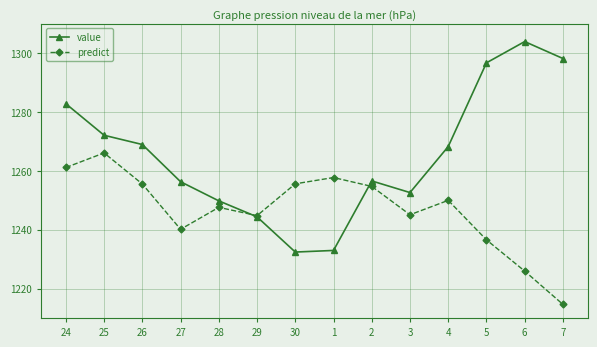

At which category is the sum across all series the highest?

24